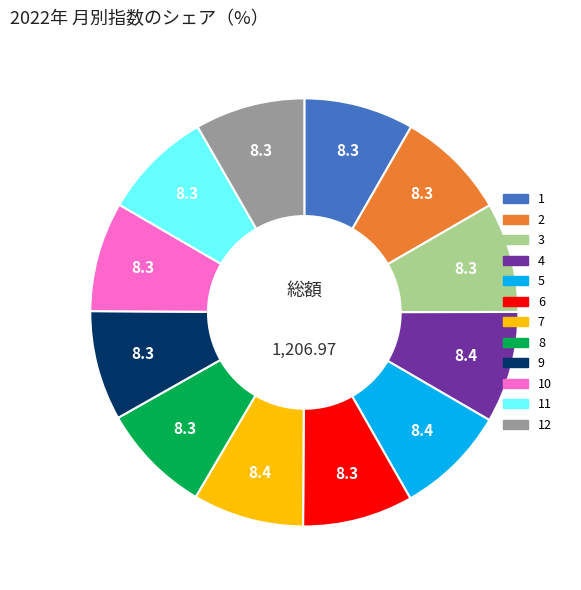

Is there any slice that represents more than half of the pie?

No